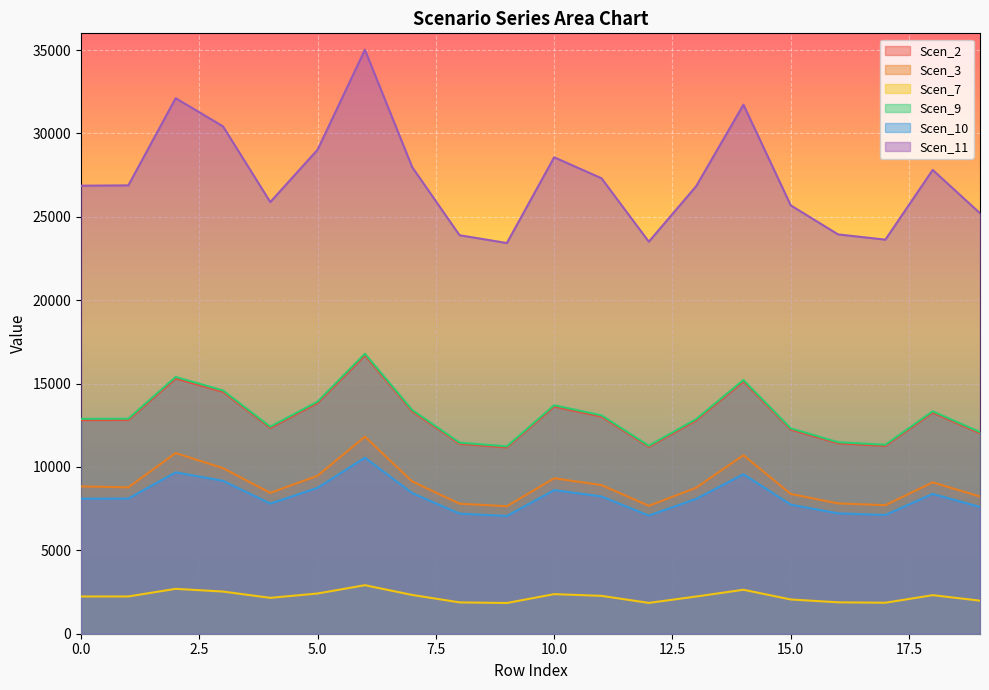

What is the sum of the Scen_7 values at 1 and 13?

4464.0